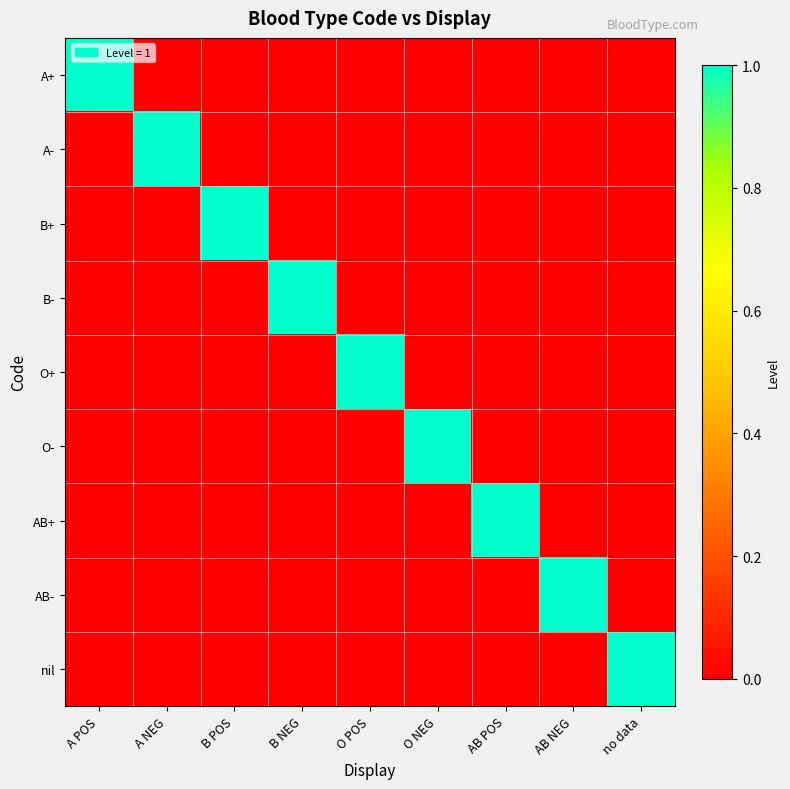

Reading left to right, what are all the values shown in this chart?

A+: A POS=1	A NEG=0	B POS=0	B NEG=0	O POS=0	O NEG=0	AB POS=0	AB NEG=0	no data=0
A-: A POS=0	A NEG=1	B POS=0	B NEG=0	O POS=0	O NEG=0	AB POS=0	AB NEG=0	no data=0
B+: A POS=0	A NEG=0	B POS=1	B NEG=0	O POS=0	O NEG=0	AB POS=0	AB NEG=0	no data=0
B-: A POS=0	A NEG=0	B POS=0	B NEG=1	O POS=0	O NEG=0	AB POS=0	AB NEG=0	no data=0
O+: A POS=0	A NEG=0	B POS=0	B NEG=0	O POS=1	O NEG=0	AB POS=0	AB NEG=0	no data=0
O-: A POS=0	A NEG=0	B POS=0	B NEG=0	O POS=0	O NEG=1	AB POS=0	AB NEG=0	no data=0
AB+: A POS=0	A NEG=0	B POS=0	B NEG=0	O POS=0	O NEG=0	AB POS=1	AB NEG=0	no data=0
AB-: A POS=0	A NEG=0	B POS=0	B NEG=0	O POS=0	O NEG=0	AB POS=0	AB NEG=1	no data=0
nil: A POS=0	A NEG=0	B POS=0	B NEG=0	O POS=0	O NEG=0	AB POS=0	AB NEG=0	no data=1